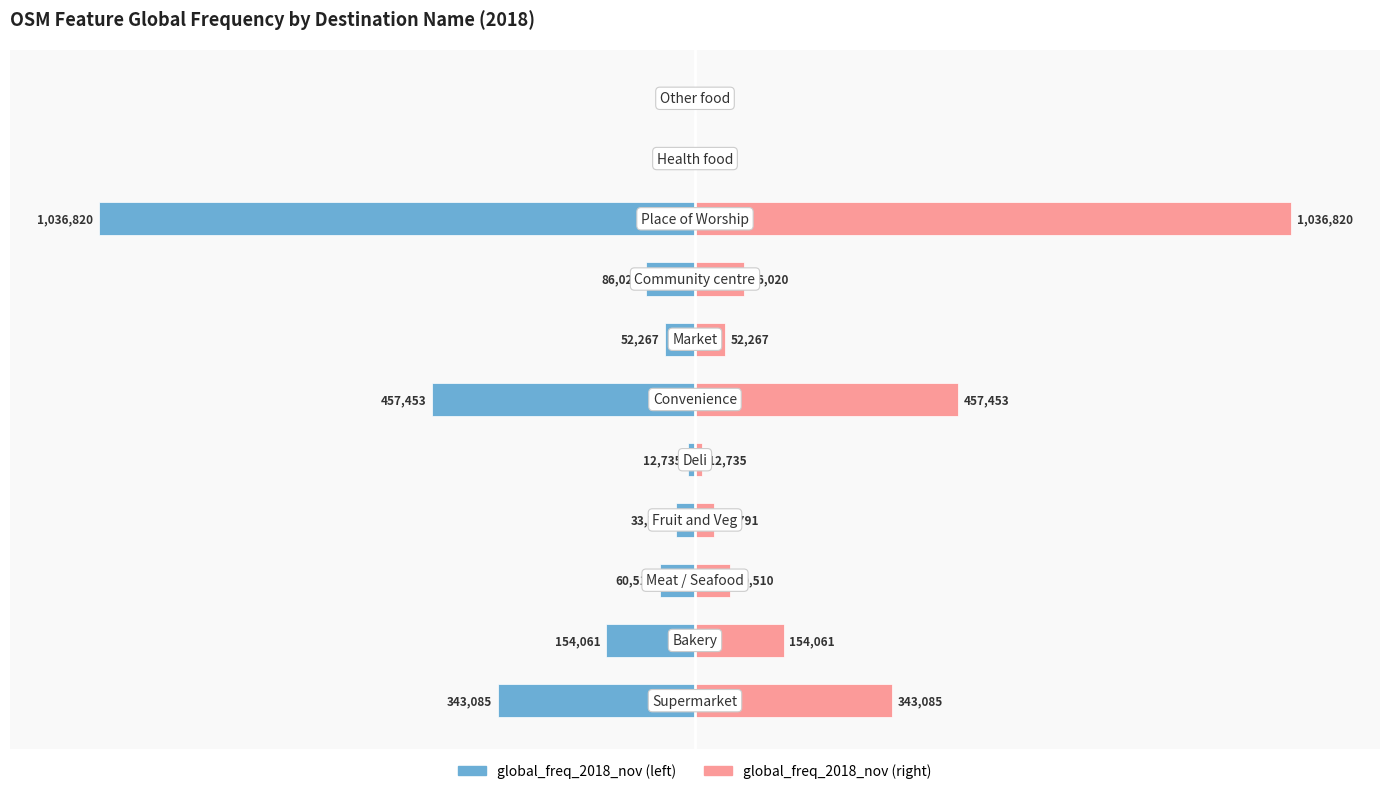

How many bars are there in total?

22